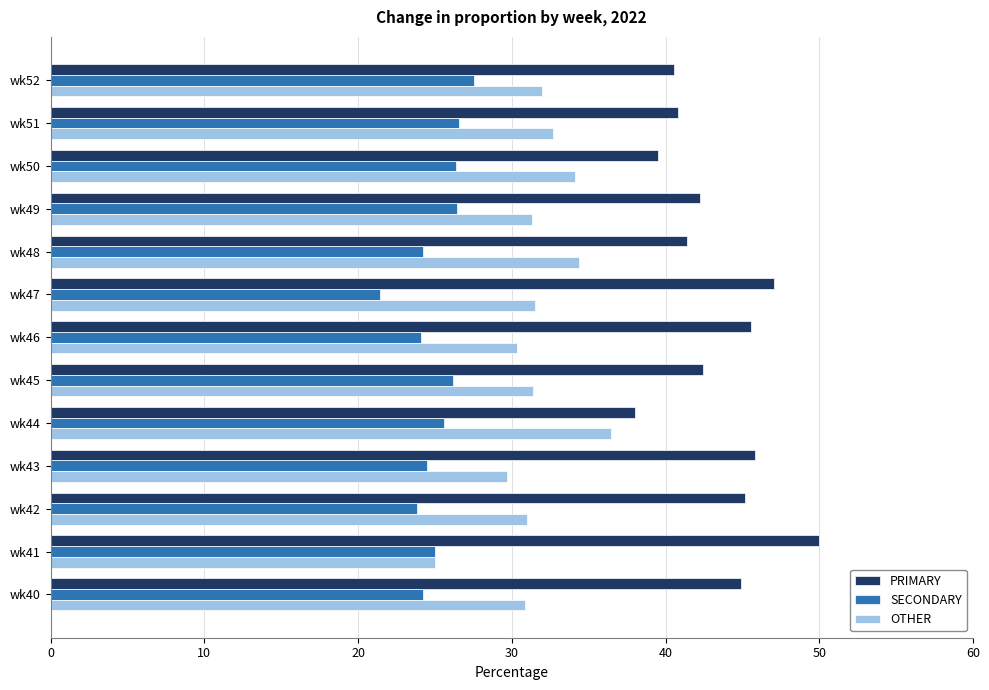

What is the difference between the highest and lowest values at wk42?

21.3